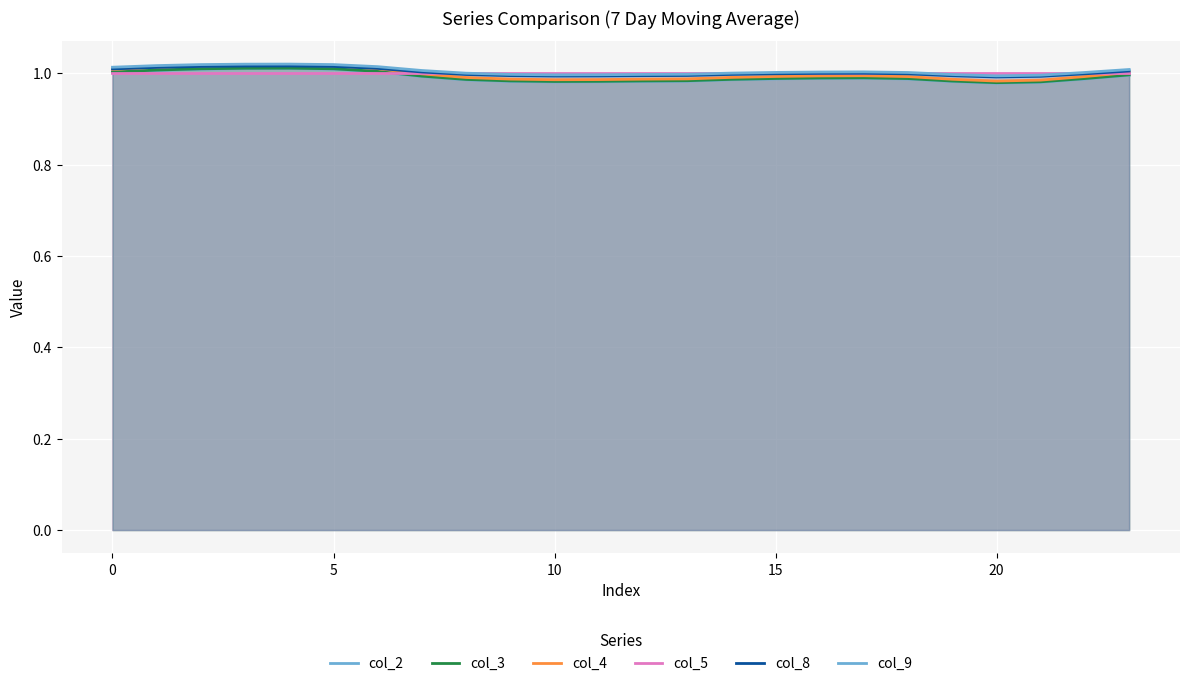

Where do col_5 and col_9 first cross each other?

8 and 9